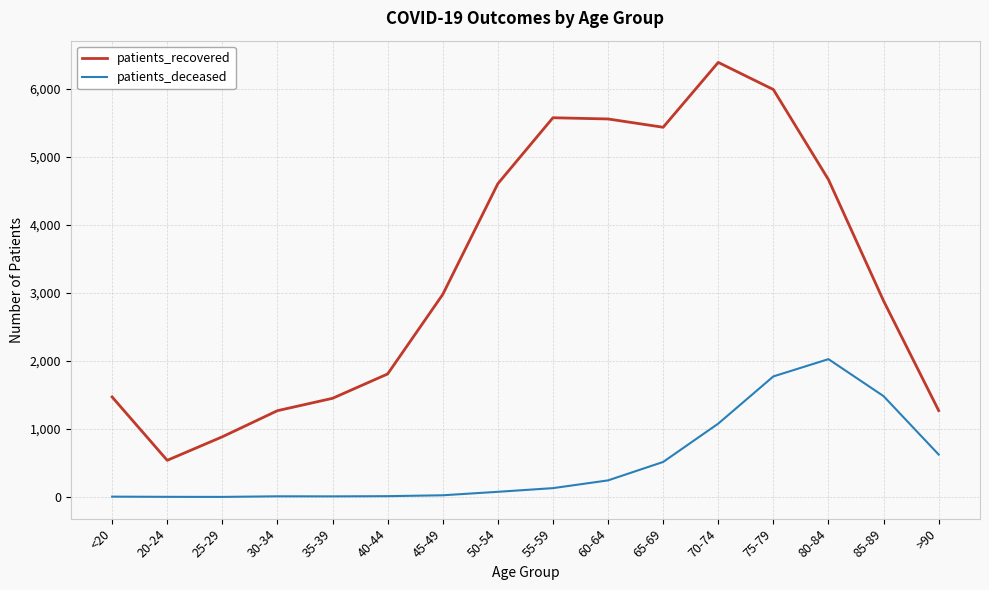

True or false: patients_recovered and patients_deceased intersect in this chart.

False